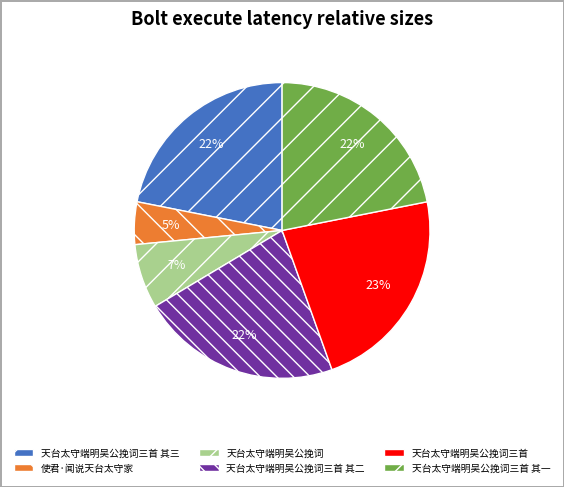

How many slices are in this pie chart?

6